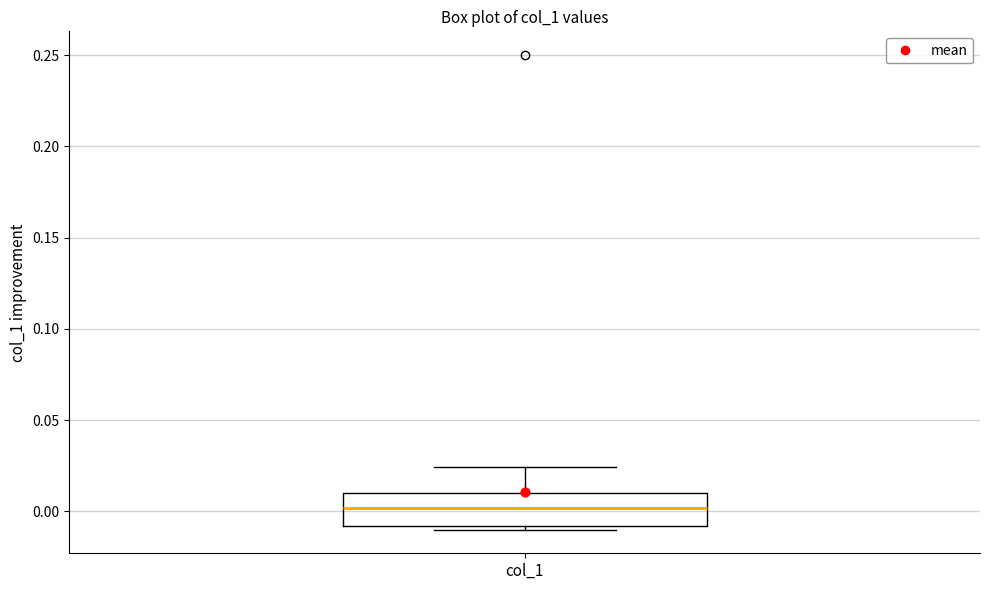

Transcribe this box plot: give where the median line is, the range the box spans, and where the two whiskers end, as read against the y-axis. The values are not printed on the chart, so give them approximately, as read against the axis.

median 0.000, box -0.010 to 0.010, whiskers -0.010 (just below the box's lower edge) to 0.025